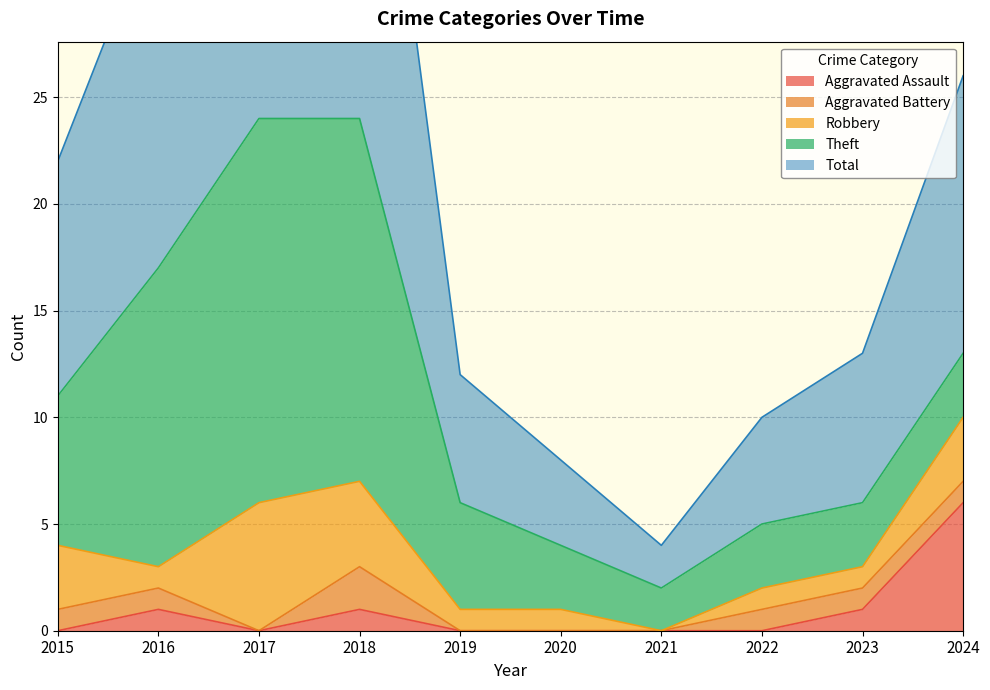

The Robbery series shows 4 at 2018. True or false?

True